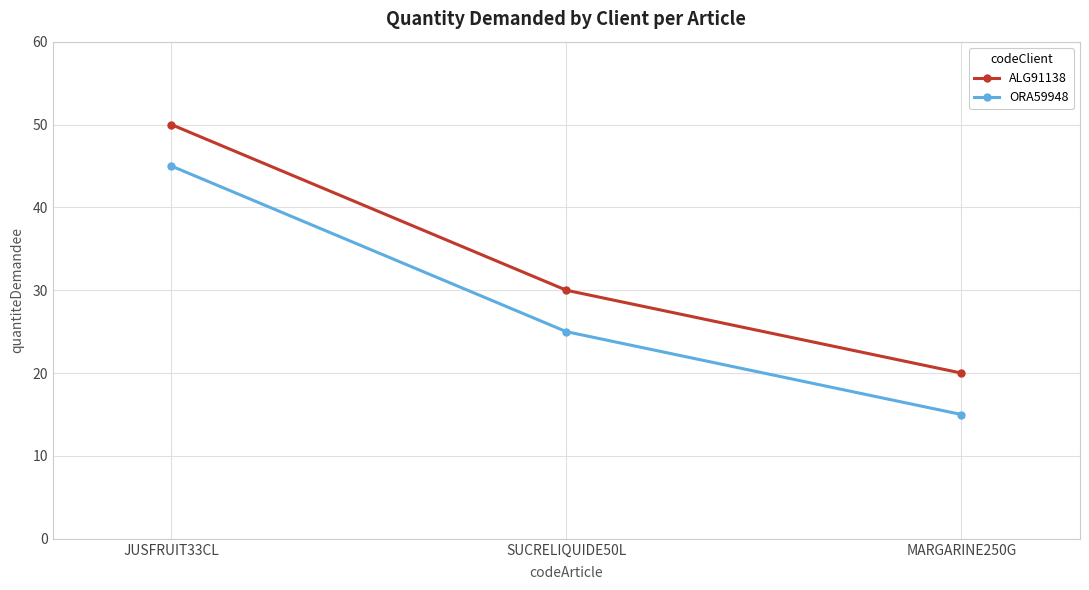

What is the minimum value shown in the chart?

15